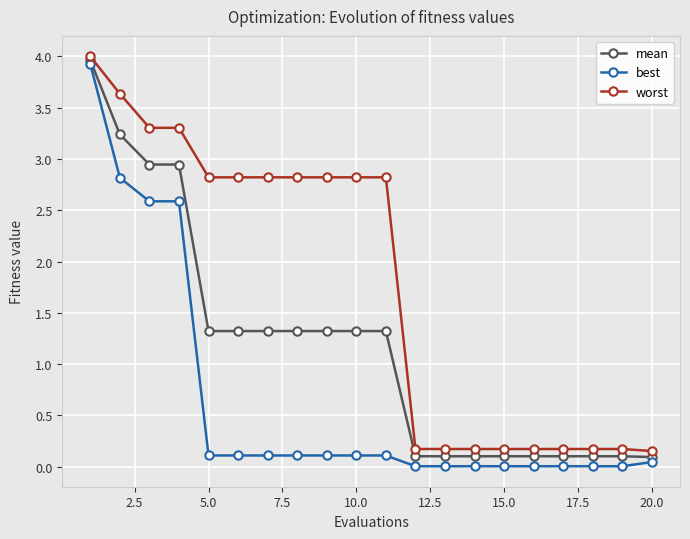

Which series has the largest total across all categories?

worst